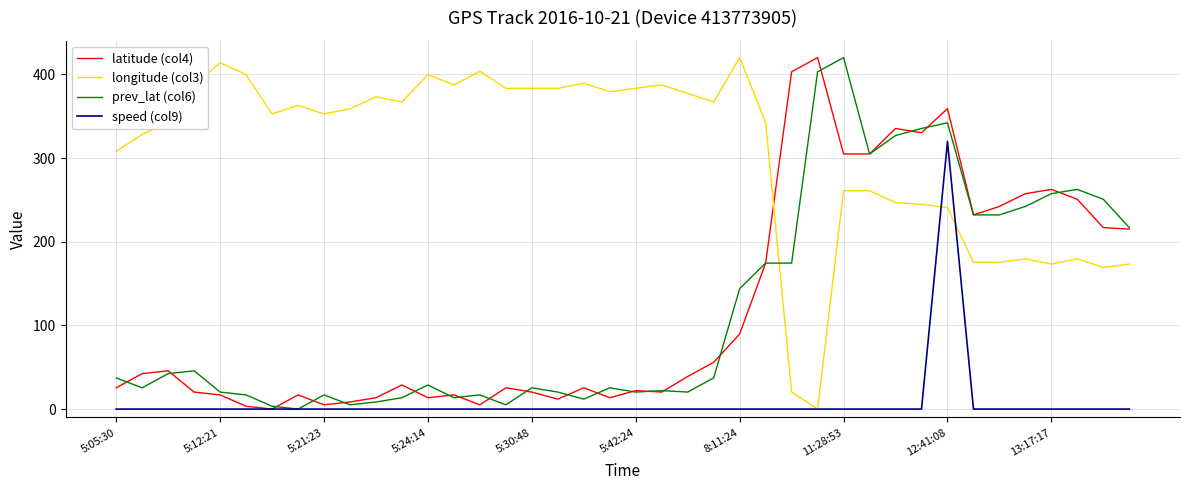

How many values in the prev_lat (col6) series exceed 37?

20